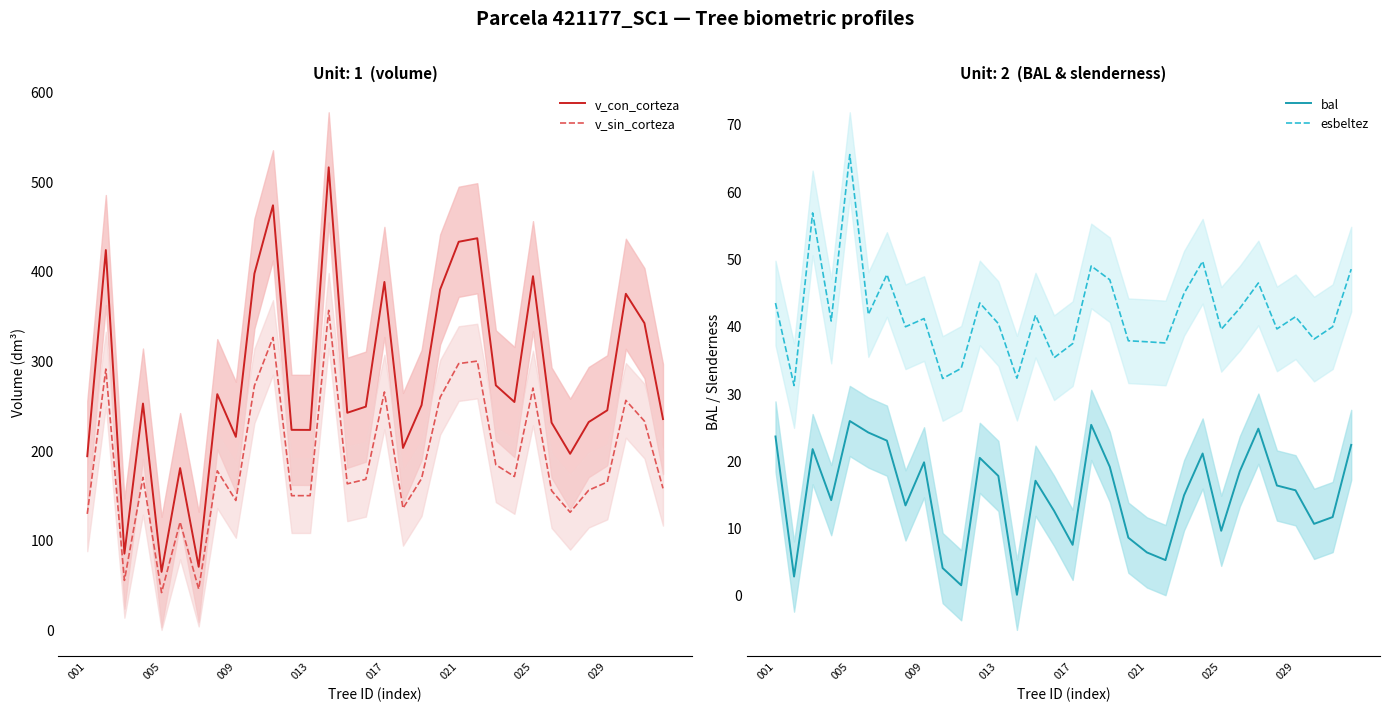

Which series has the largest range (max minus min)?

v_con_corteza